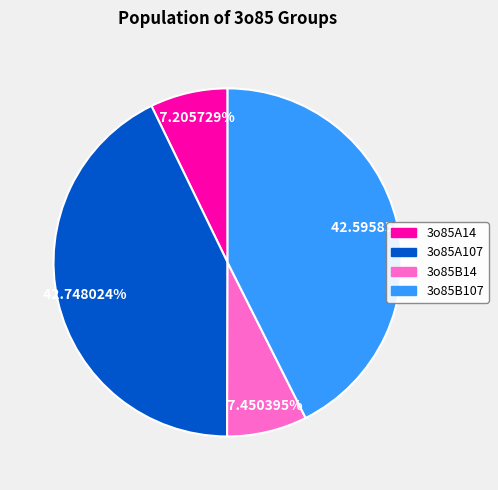

True or false: 3o85A14 accounts for 7% of the total.

True